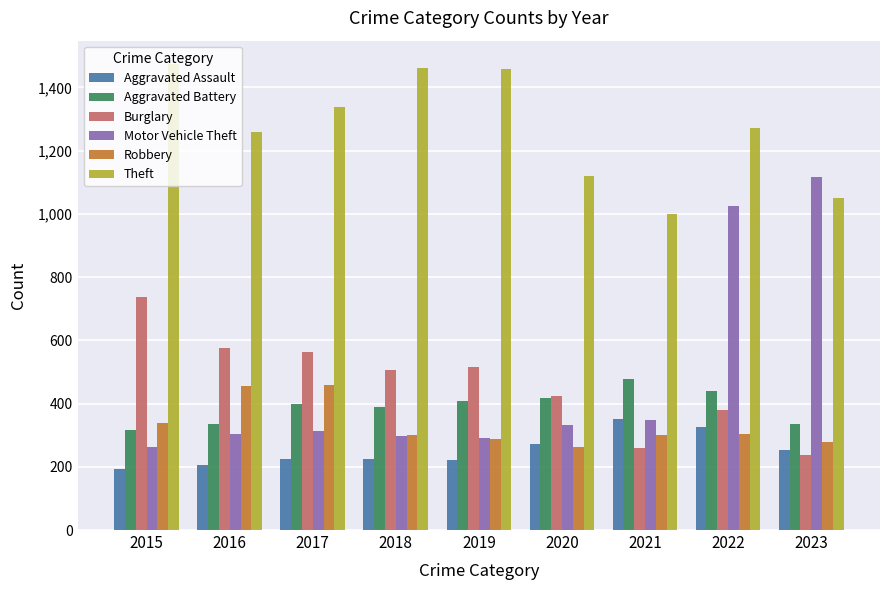

What is the value of the Burglary bar at the 1st from the left?

738